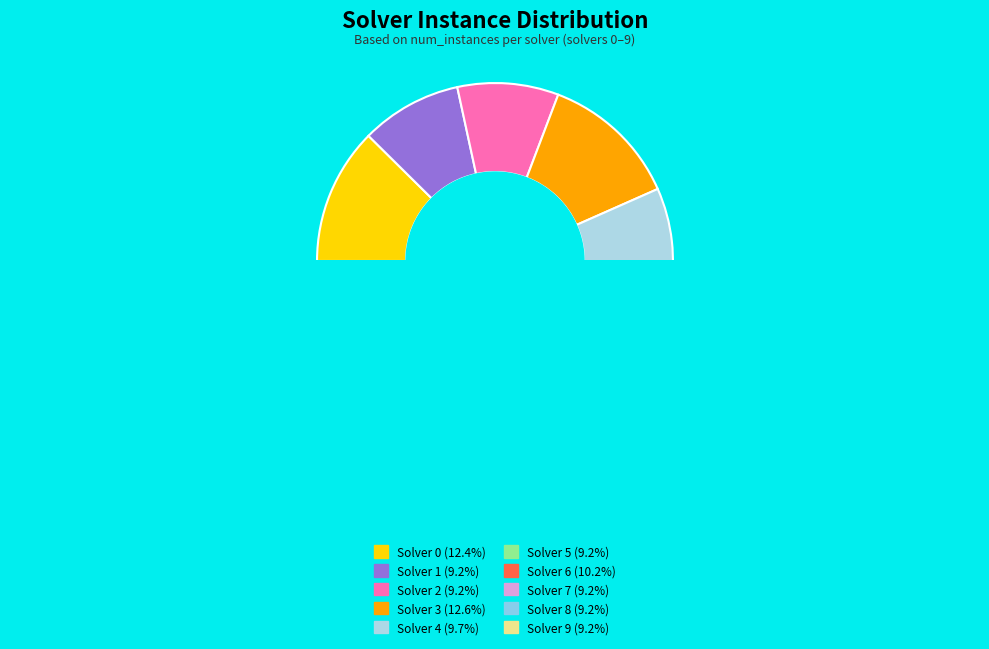

To the nearest percent, what is the combined percentage of Solver 9 and Solver 1?

18%